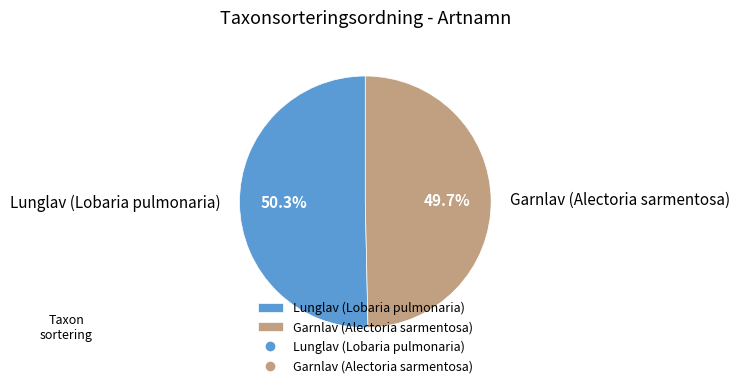

True or false: Lunglav (Lobaria pulmonaria) accounts for 50% of the total.

True